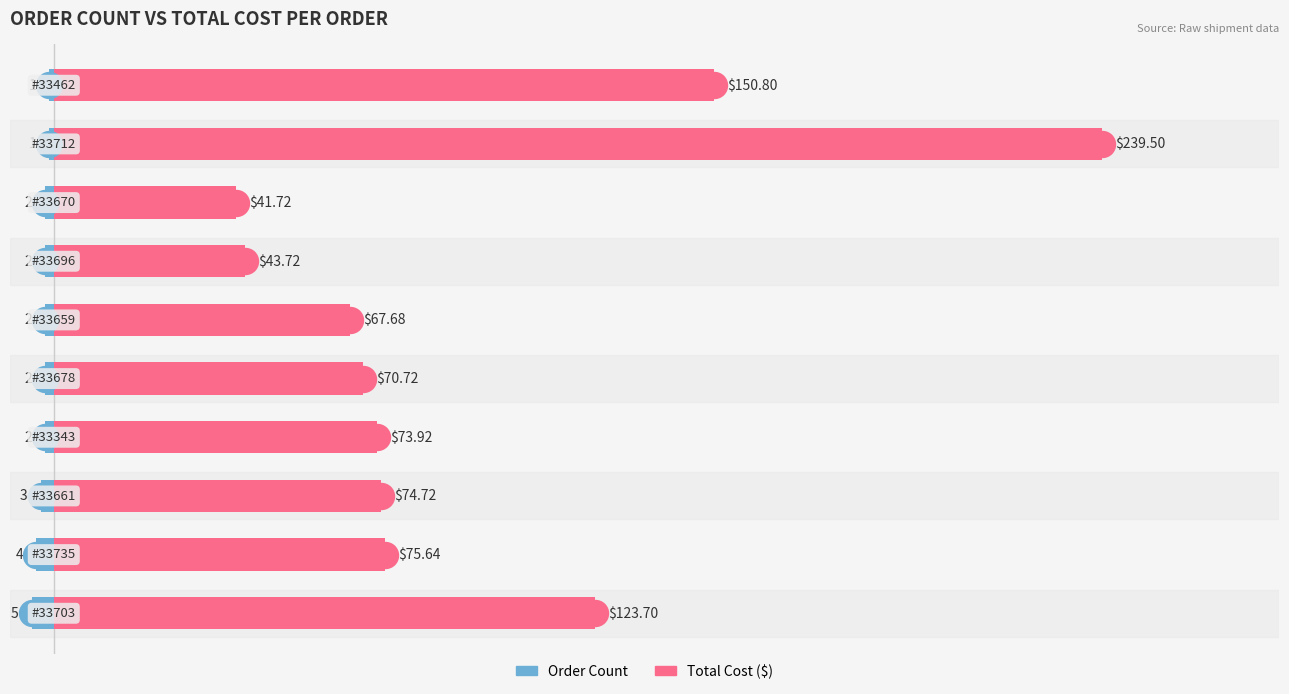

Which series has the largest total across all categories?

Total Cost